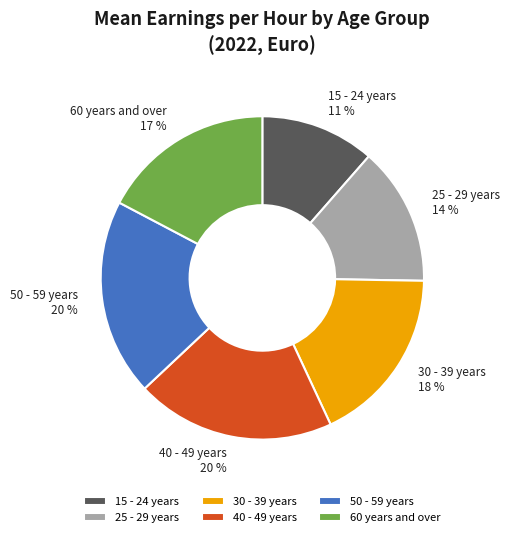

Does 40 - 49 years represent more than half of the total?

No